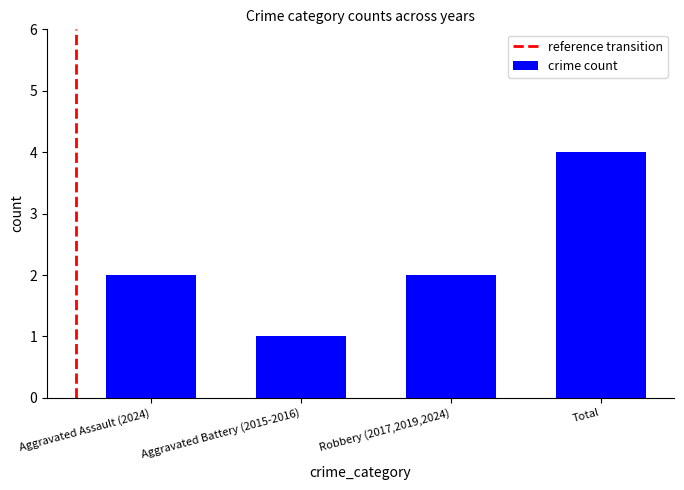

Is it true that the value at Total is 7?

False